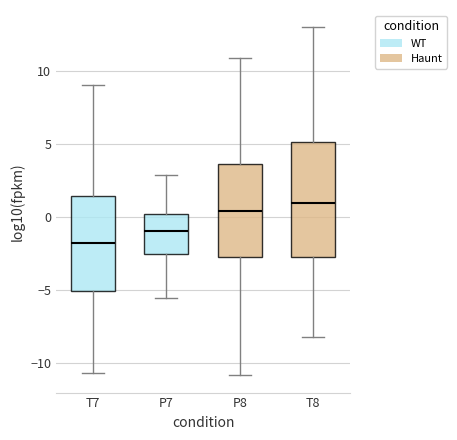

Reading left to right, transcribe this box plot: for each box, give where its median line is, the range the box spans, and where its two whiskers end, as read against the y-axis. The values are not printed on the chart, so give them approximately, as read against the axis.

T7: median -2.0, box -5.0 to 1.5, whiskers -10.5 to 9.0
P7: median -1.0, box -2.5 to 0.0, whiskers -5.5 to 3.0
P8: median 0.5, box -2.5 to 3.5, whiskers -11.0 to 11.0
T8: median 1.0, box -2.5 to 5.0, whiskers -8.0 to 13.0